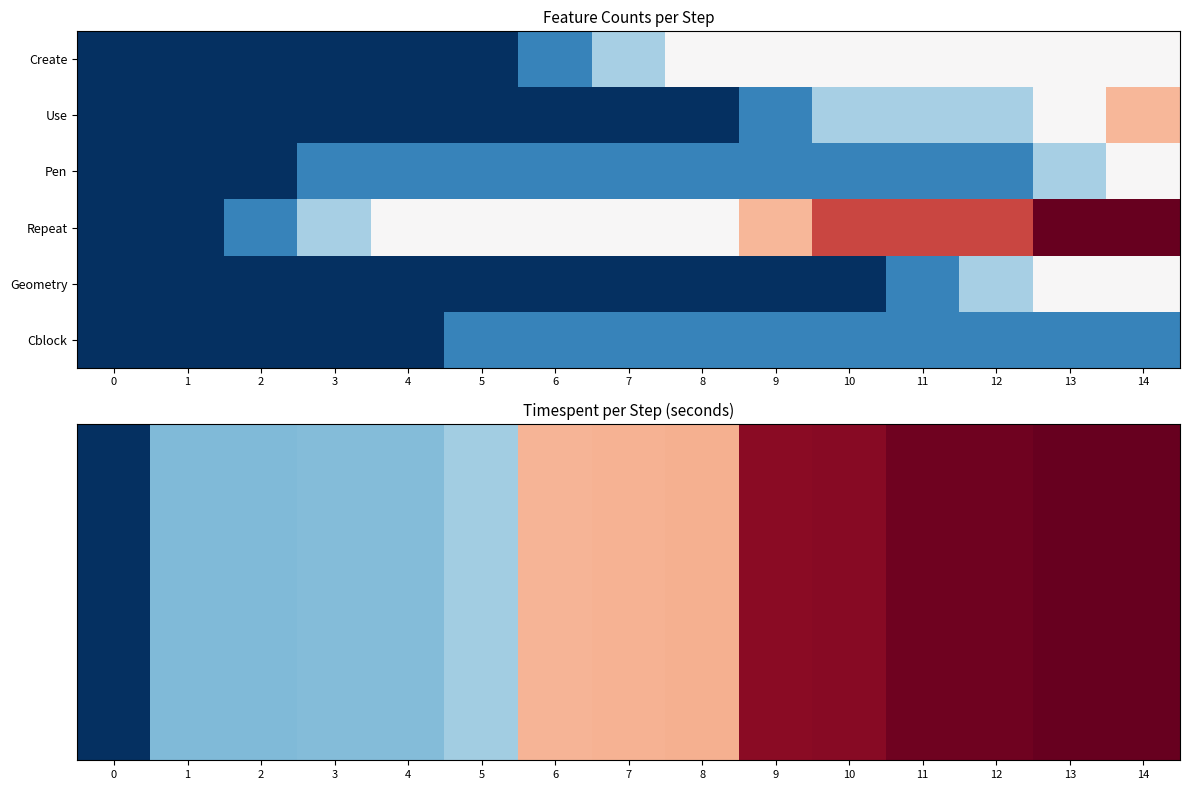

What is the maximum value shown in the chart?

6659